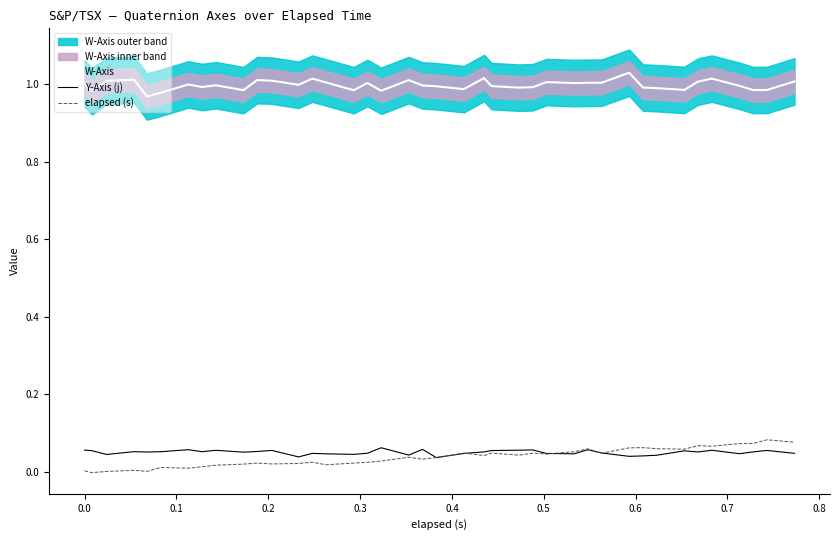

True or false: W-Axis and Y-Axis (j) cross at least once.

False